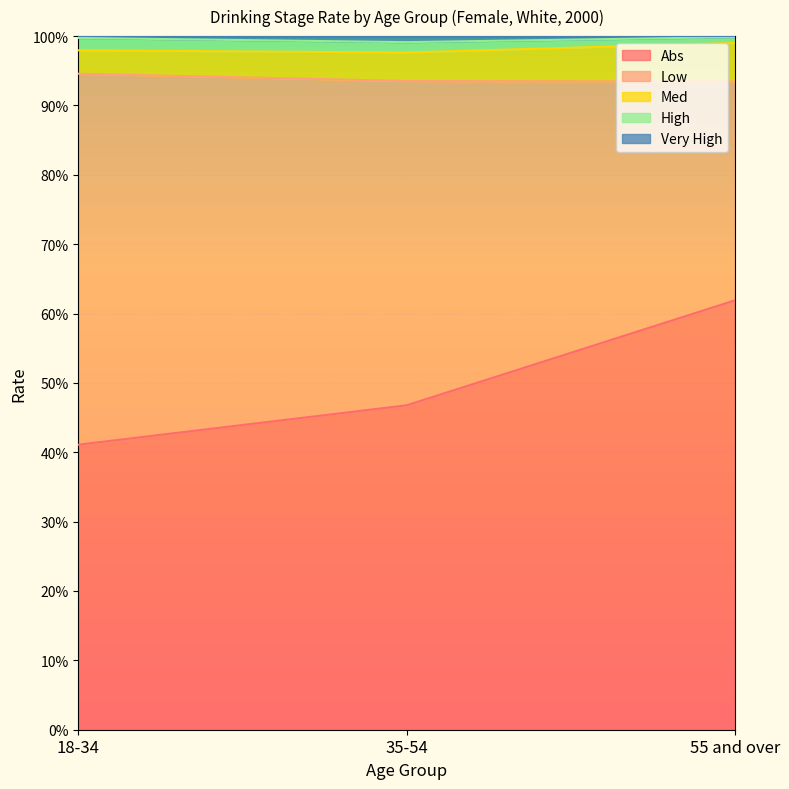

Does the chart display data point markers on the line(s)?

No